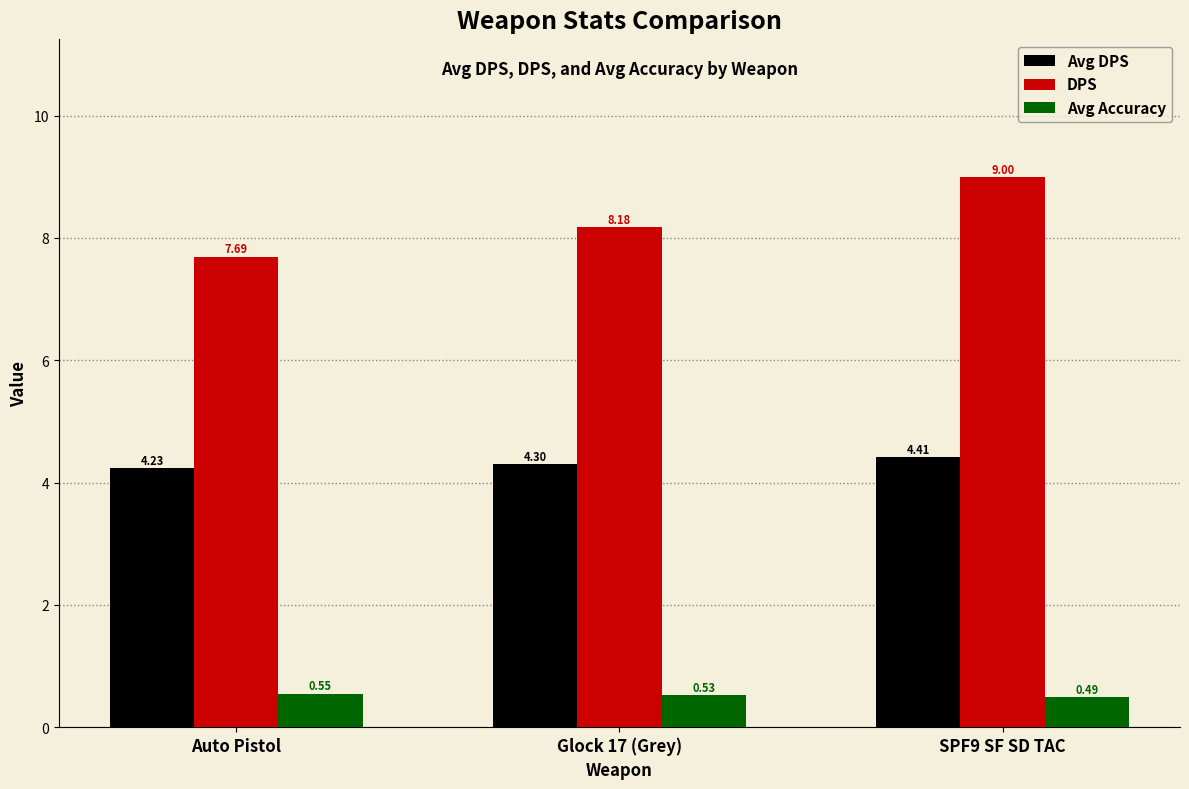

What are all the series names shown in the legend?

Avg DPS, DPS, Avg Accuracy